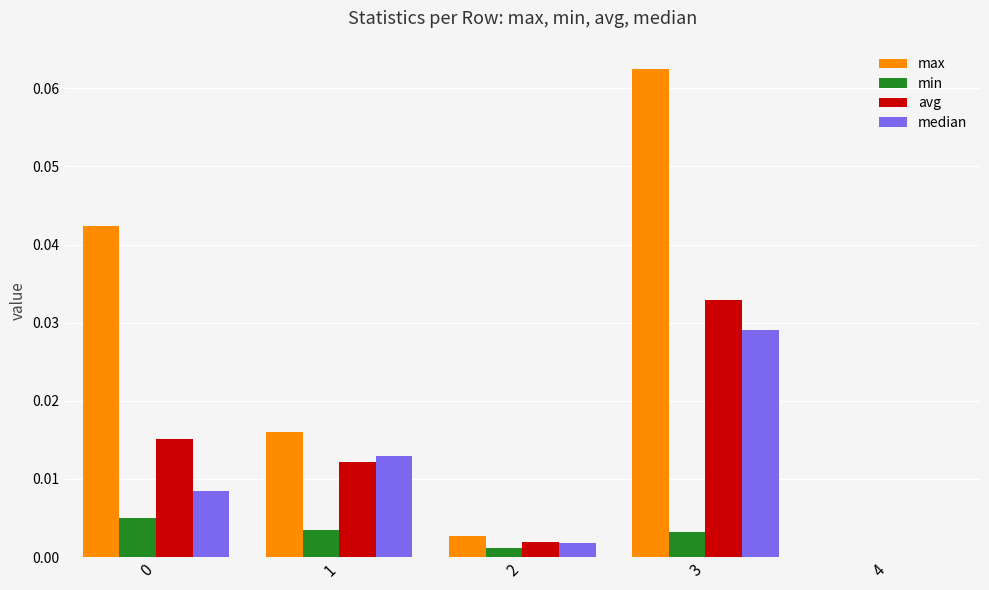

Is it true that avg equals 0.0 at 3?

True